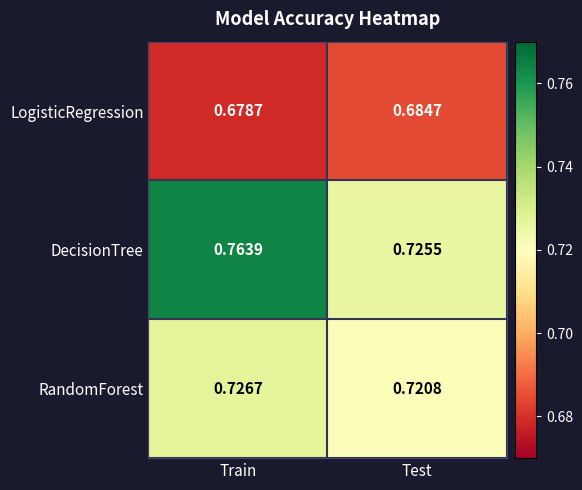

Which series has the largest total across all categories?

DecisionTree